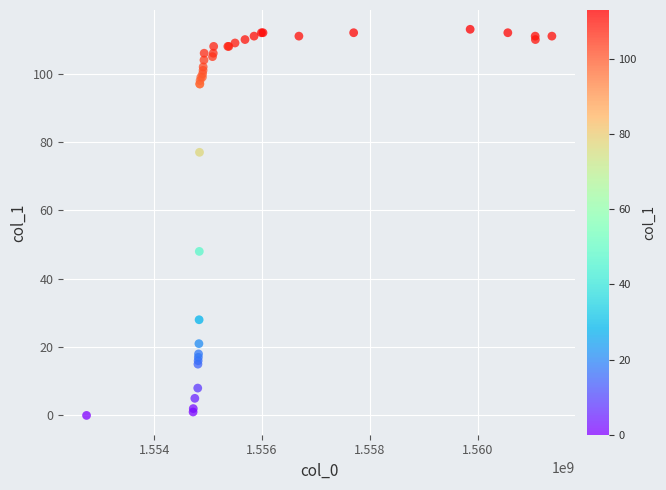

What Y value in the scatter plot is closest to 56?

48